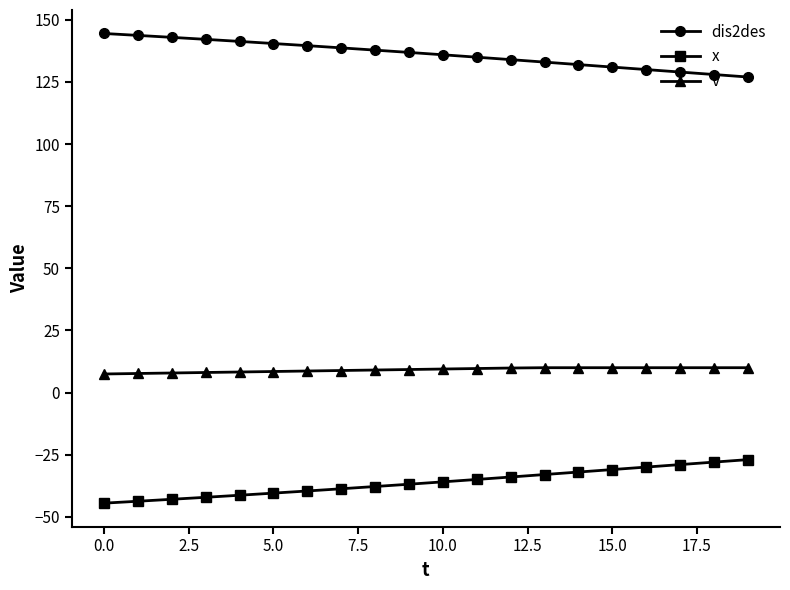

At how many categories does at least one series exceed 108?

20